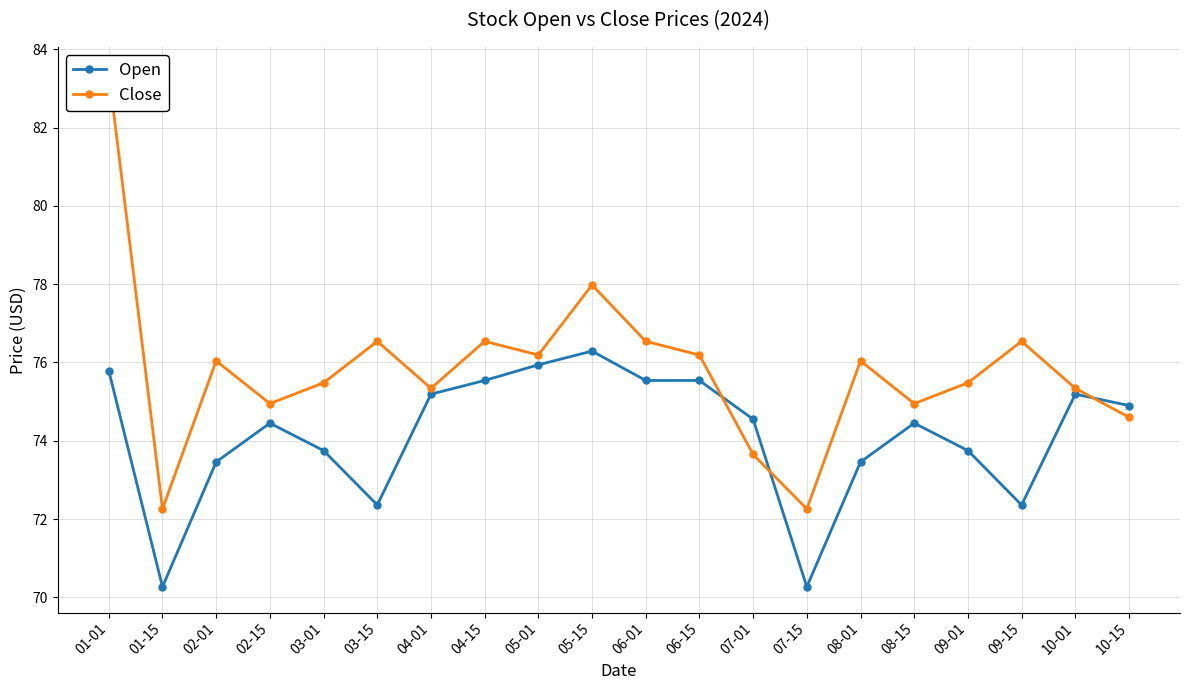

Where is the first local maximum for Open?

02-15